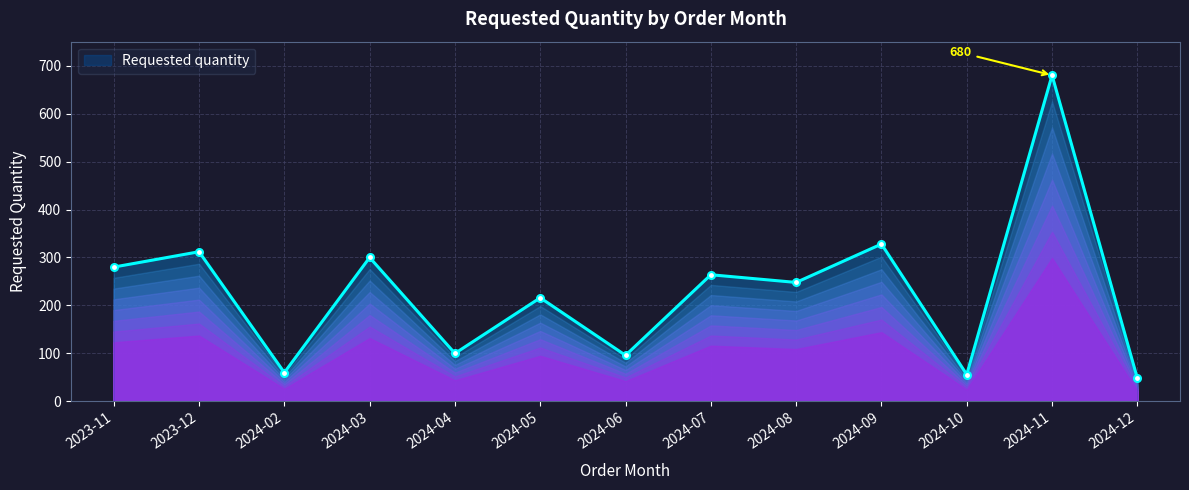

Where is the data nearest to the value 364?

2024-09